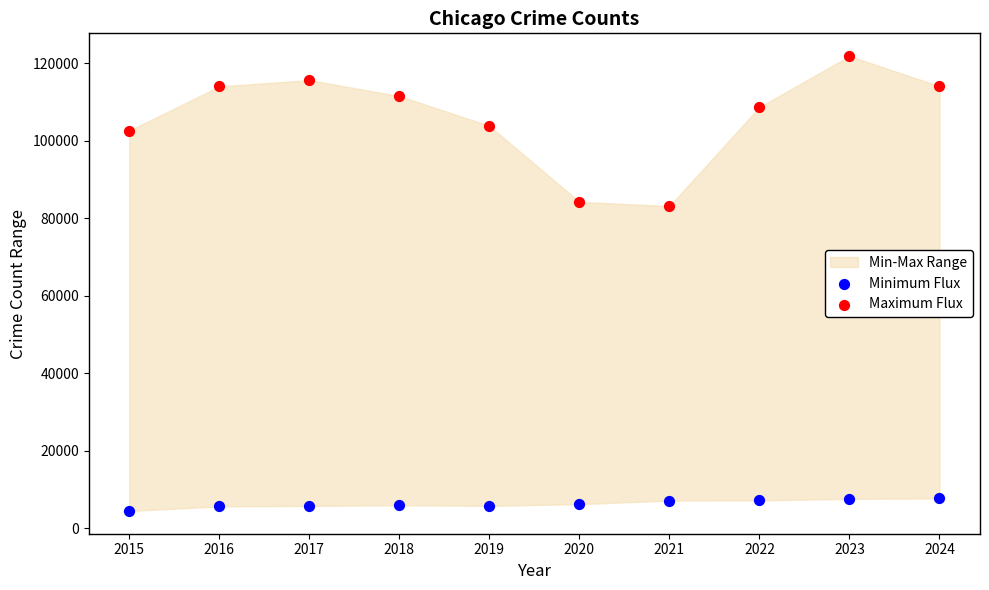

Which series contains the highest Y value?

Maximum Flux